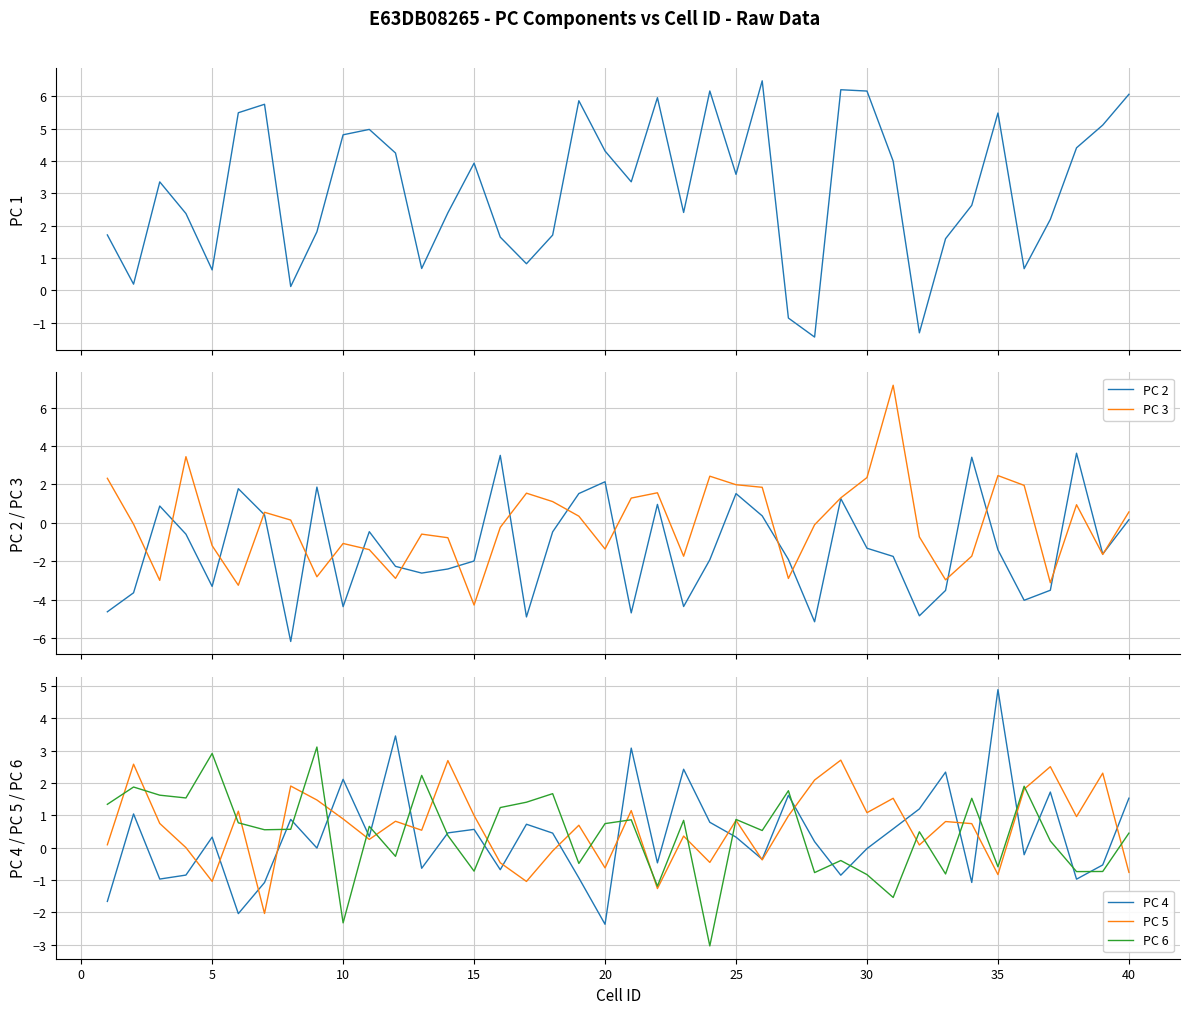

Reading left to right, list all the values displayed in this chart.

PC 1: 1.7	0.2	3.4	2.4	0.6	5.5	5.8	0.1	1.8	4.8	5.0	4.3	0.7	2.4	3.9	1.6	0.8	1.7	5.9	4.3	3.4	6.0	2.4	6.2	3.6	6.5	-0.9	-1.4	6.2	6.2	4.0	-1.3	1.6	2.6	5.5	0.7	2.2	4.4	5.1	6.1
PC 2: -4.6	-3.6	0.9	-0.6	-3.3	1.8	0.4	-6.2	1.9	-4.4	-0.5	-2.3	-2.6	-2.4	-2.0	3.5	-4.9	-0.5	1.5	2.1	-4.7	1.0	-4.4	-1.9	1.5	0.4	-1.9	-5.2	1.3	-1.3	-1.8	-4.8	-3.5	3.4	-1.4	-4.0	-3.5	3.6	-1.6	0.2
PC 3: 2.3	-0.1	-3.0	3.4	-1.2	-3.3	0.5	0.1	-2.8	-1.1	-1.4	-2.9	-0.6	-0.8	-4.3	-0.2	1.5	1.1	0.3	-1.4	1.3	1.6	-1.7	2.4	2.0	1.8	-2.9	-0.1	1.3	2.4	7.2	-0.7	-3.0	-1.7	2.5	1.9	-3.1	0.9	-1.7	0.6
PC 4: -1.7	1.0	-1.0	-0.8	0.3	-2.0	-1.1	0.9	-0.0	2.1	0.3	3.5	-0.6	0.5	0.6	-0.7	0.7	0.5	-0.9	-2.4	3.1	-0.5	2.4	0.8	0.3	-0.4	1.6	0.2	-0.8	-0.0	0.6	1.2	2.3	-1.1	4.9	-0.2	1.7	-1.0	-0.5	1.5
PC 5: 0.1	2.6	0.8	0.0	-1.0	1.1	-2.0	1.9	1.5	0.9	0.3	0.8	0.5	2.7	1.0	-0.5	-1.0	-0.1	0.7	-0.6	1.1	-1.3	0.4	-0.5	0.8	-0.4	1.0	2.1	2.7	1.1	1.5	0.1	0.8	0.7	-0.8	1.8	2.5	1.0	2.3	-0.8
PC 6: 1.3	1.9	1.6	1.5	2.9	0.8	0.6	0.6	3.1	-2.3	0.7	-0.3	2.2	0.4	-0.7	1.2	1.4	1.7	-0.5	0.7	0.9	-1.2	0.8	-3.0	0.9	0.5	1.8	-0.8	-0.4	-0.8	-1.5	0.5	-0.8	1.5	-0.6	1.9	0.2	-0.7	-0.7	0.5